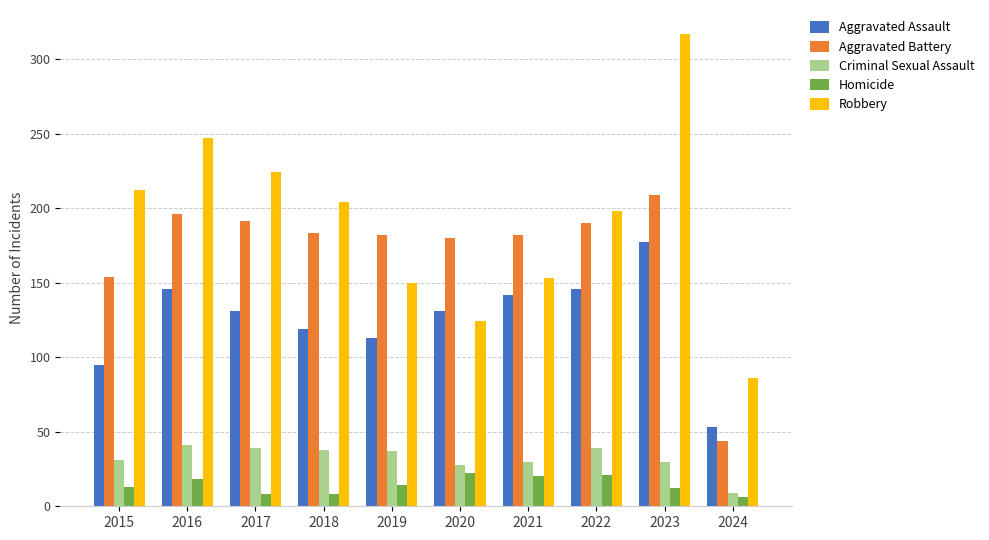

What is the difference between the second highest and second lowest values in the Aggravated Assault series?

51